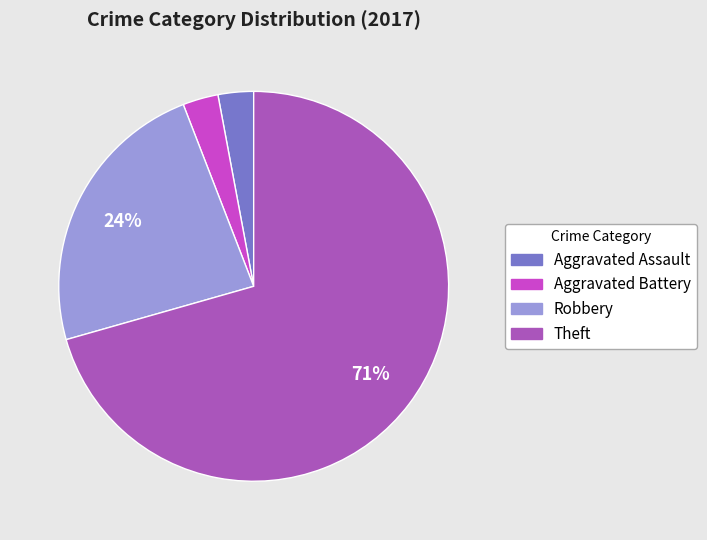

To the nearest percent, what is the average slice percentage?

25%